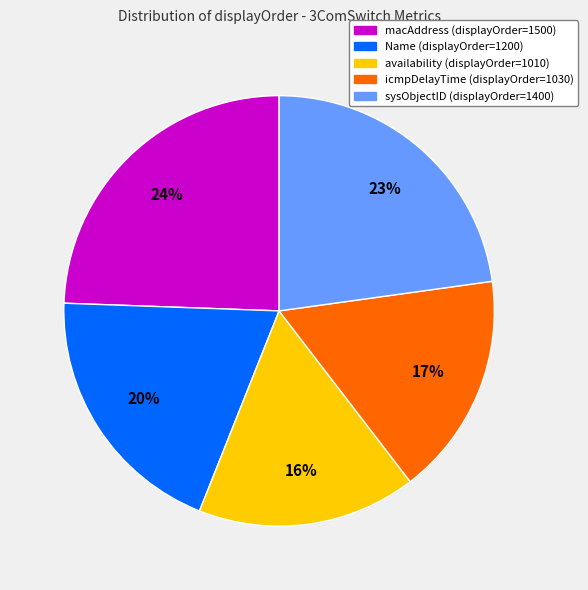

Is there any slice that represents more than half of the pie?

No